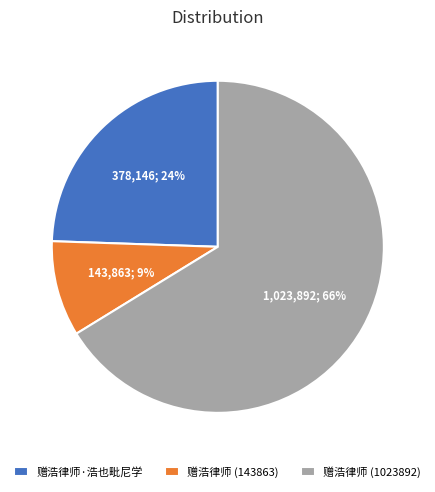

Is the sum of 赠浩律师·浩也毗尼学 and 赠浩律师 (1023892) greater than half?

Yes